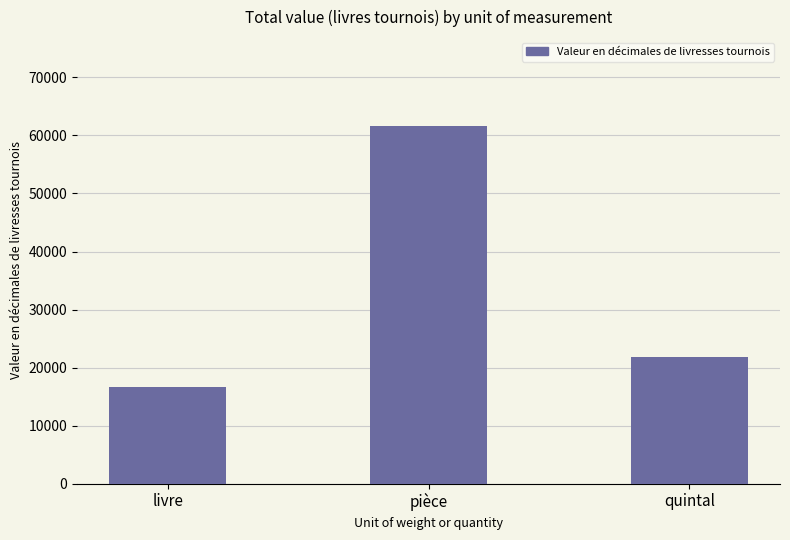

Does the chart contain any negative values?

No